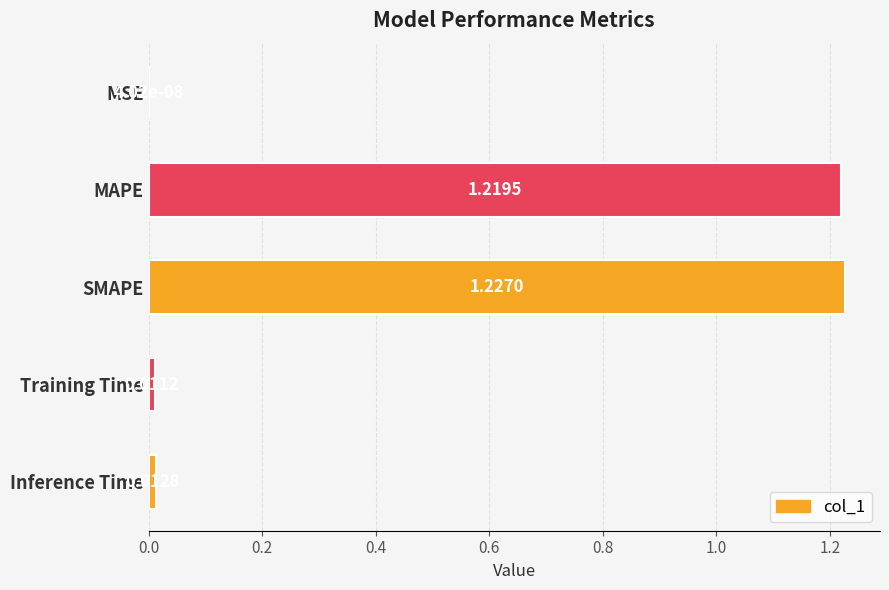

At which label is the value closest to 0?

MSE